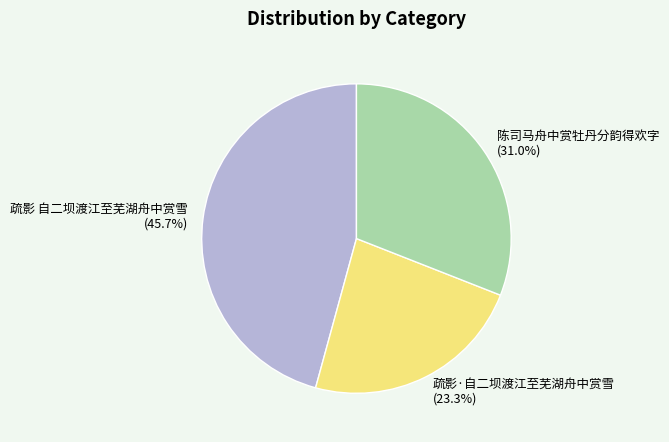

Approximately how many times larger is the value at 疏影 自二坝渡江至芜湖舟中赏雪 compared to 陈司马舟中赏牡丹分韵得欢字?

1.5